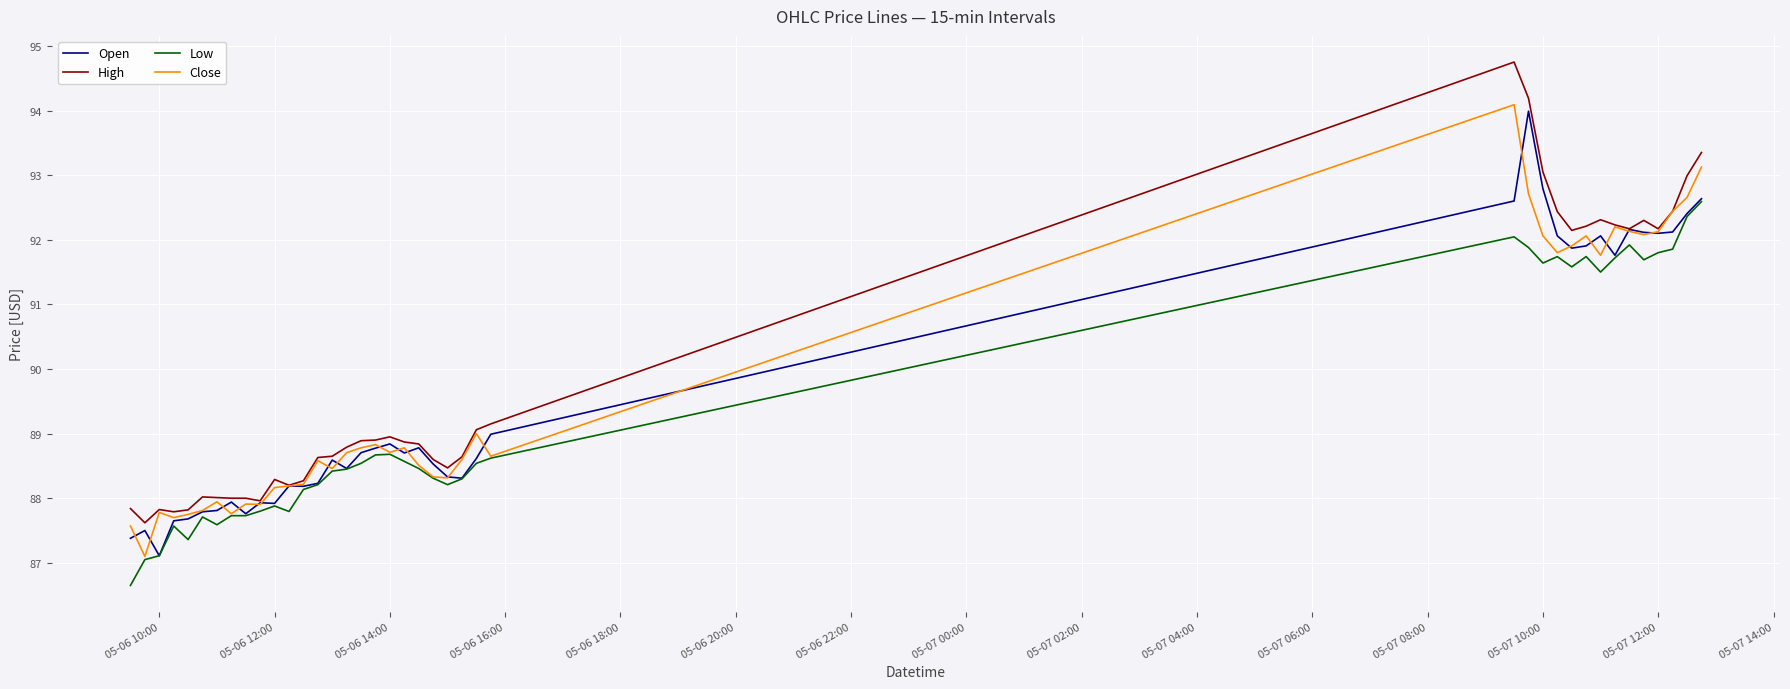

What is the greatest value displayed?

94.8